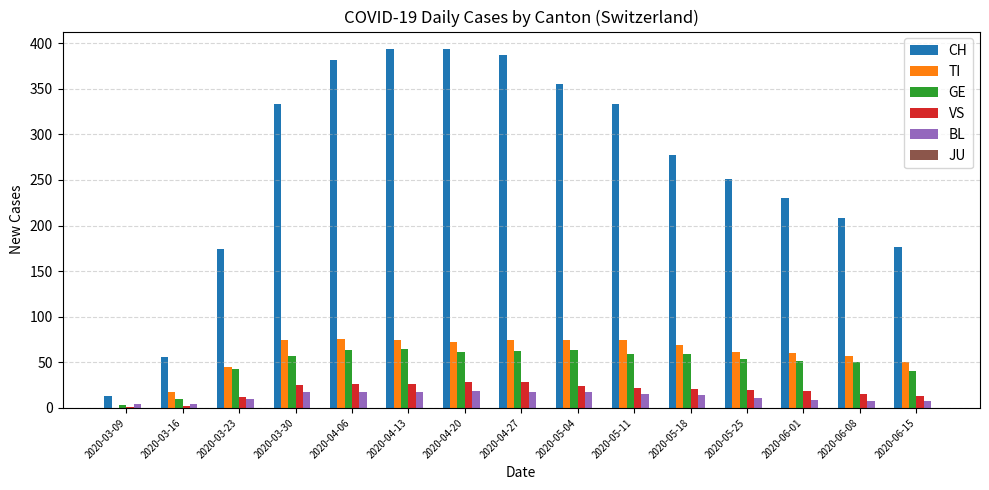

True or false: VS has a value of 28 at 2020-04-20.

True